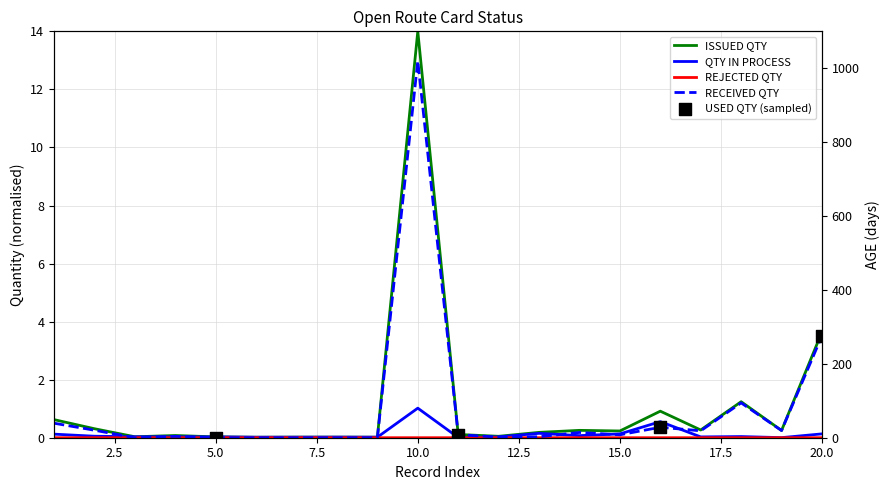

Which series contains the lowest Y value?

REJECTED QTY